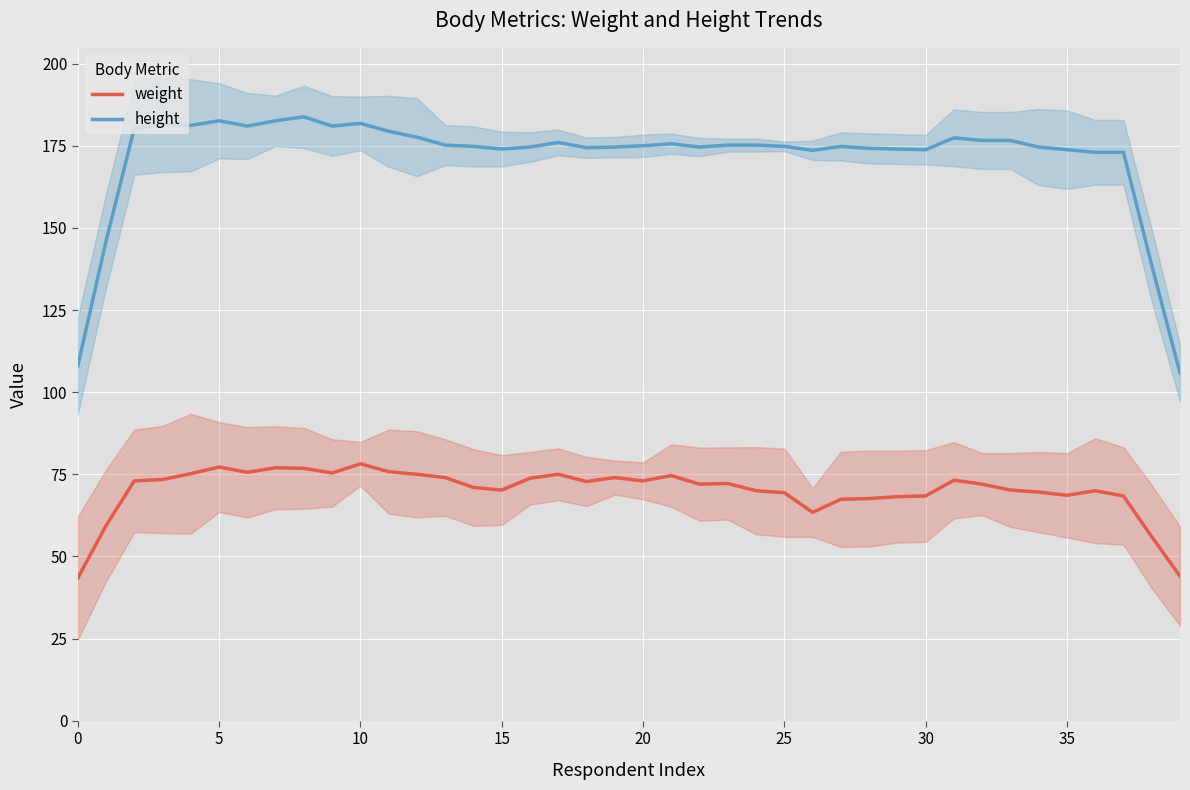

What is the minimum value for height?

105.8